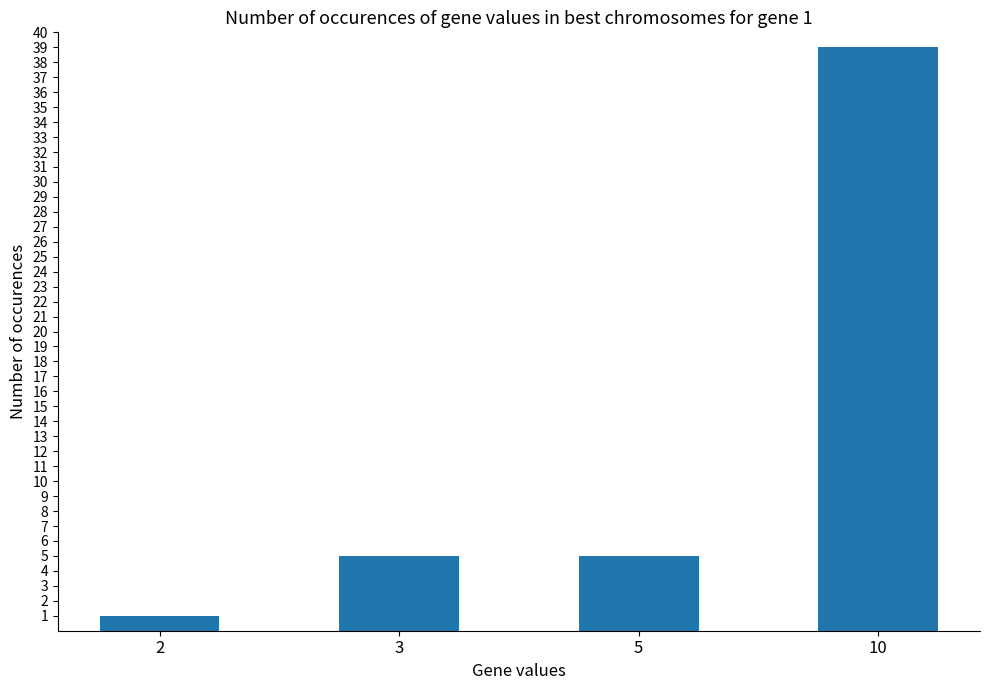

What is the greatest value displayed?

39